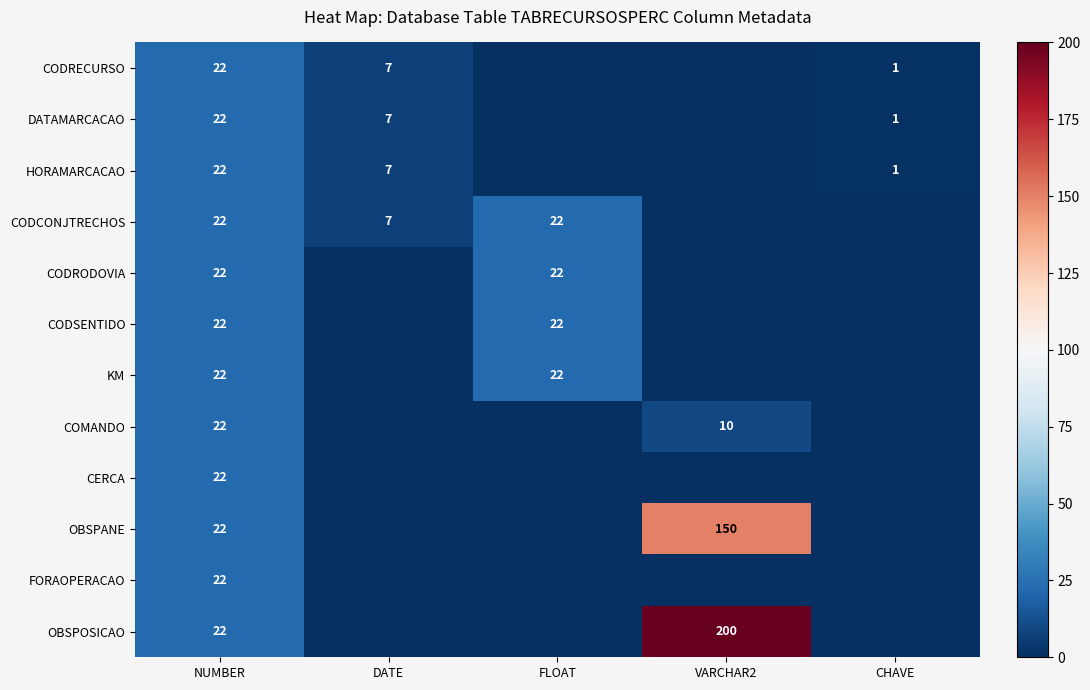

Is it true that DATAMARCACAO equals 4 at DATE?

False